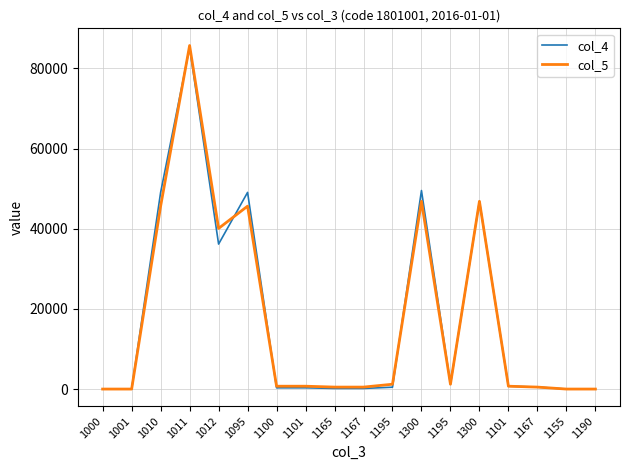

Read the col_5 value at 1300.

46834.0